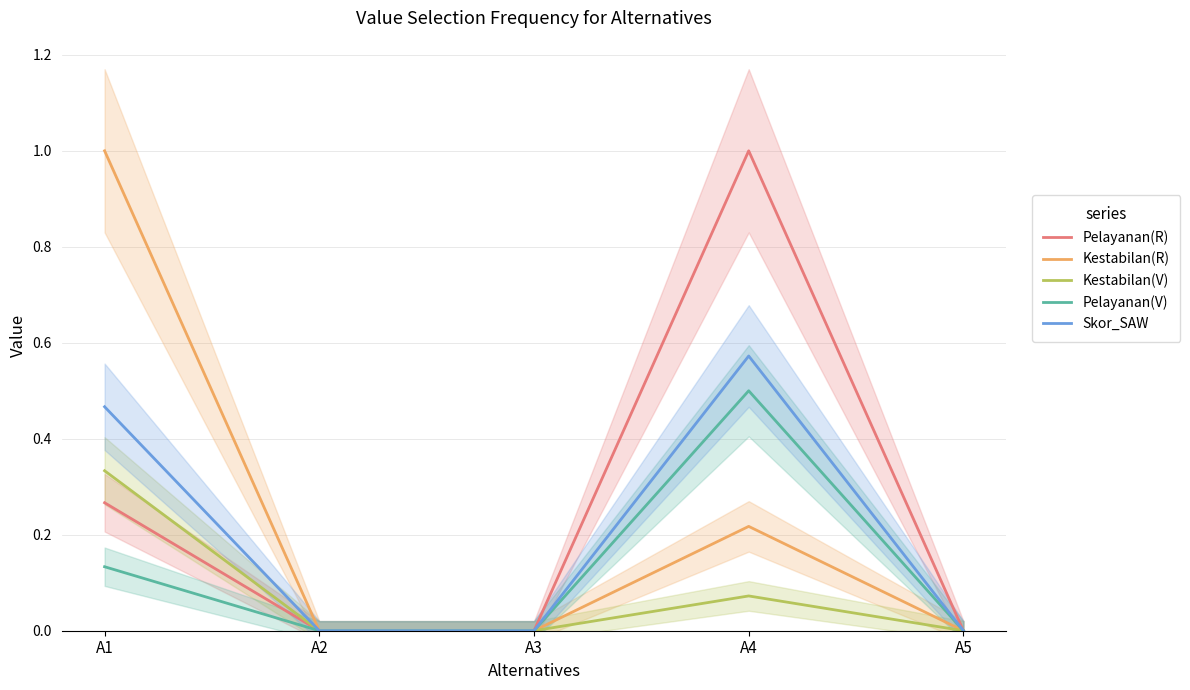

True or false: Pelayanan(R) and Pelayanan(V) cross at least once.

False